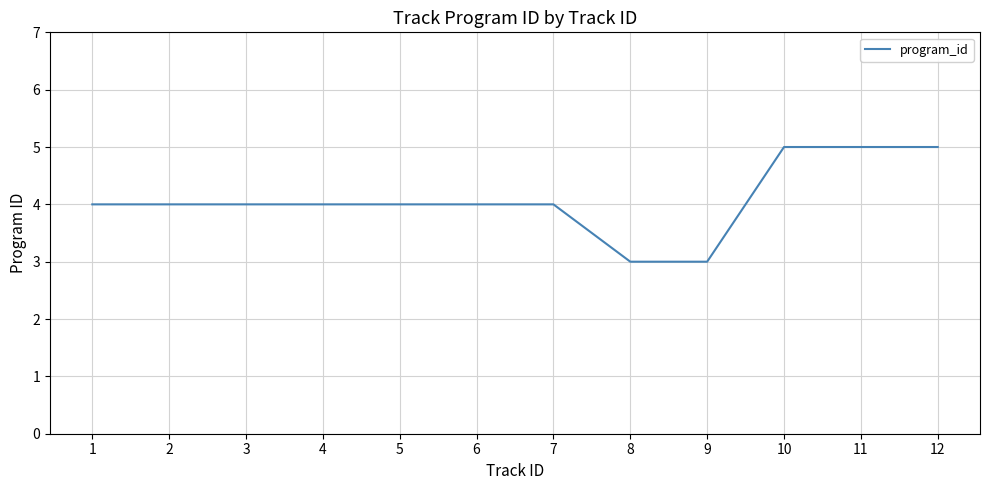

Is it true that the value at 6 is 4?

True